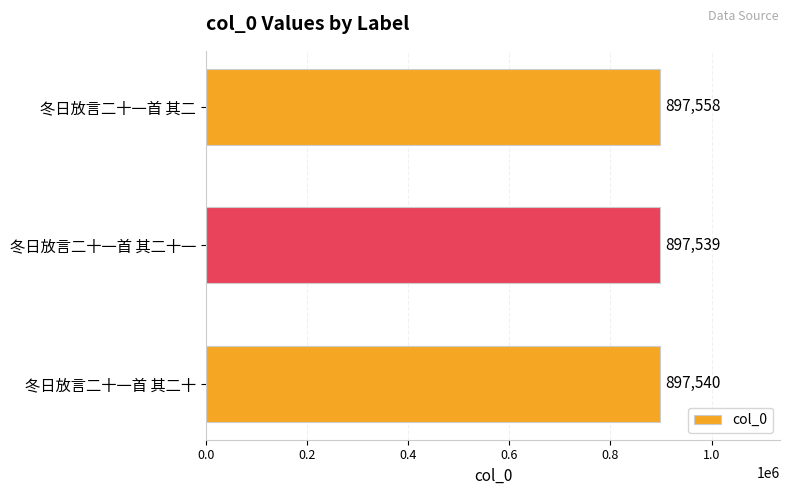

What is the change in value from 冬日放言二十一首 其二十 to 冬日放言二十一首 其二?

+18